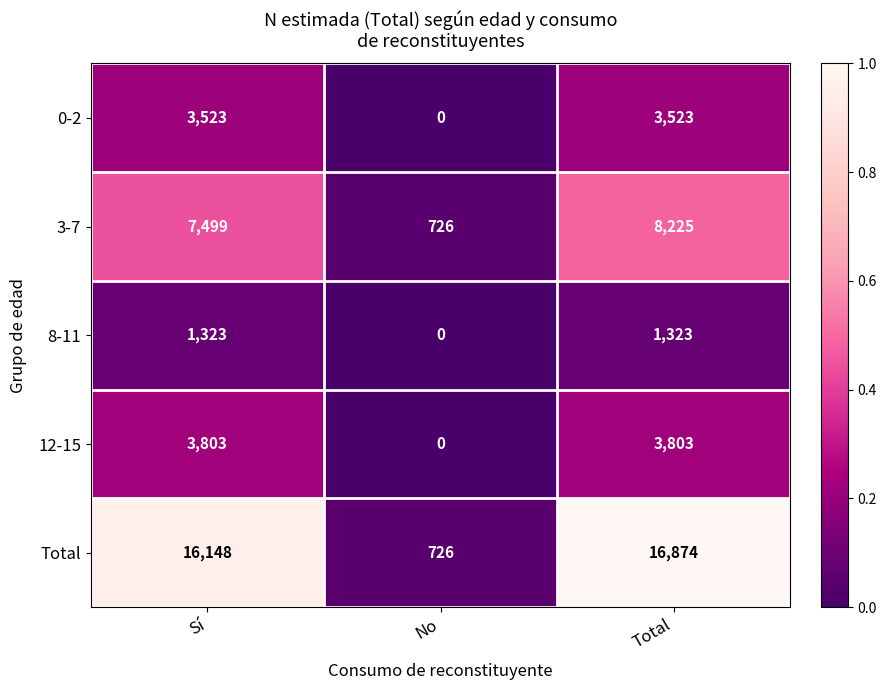

Which series has the widest spread of values?

Total